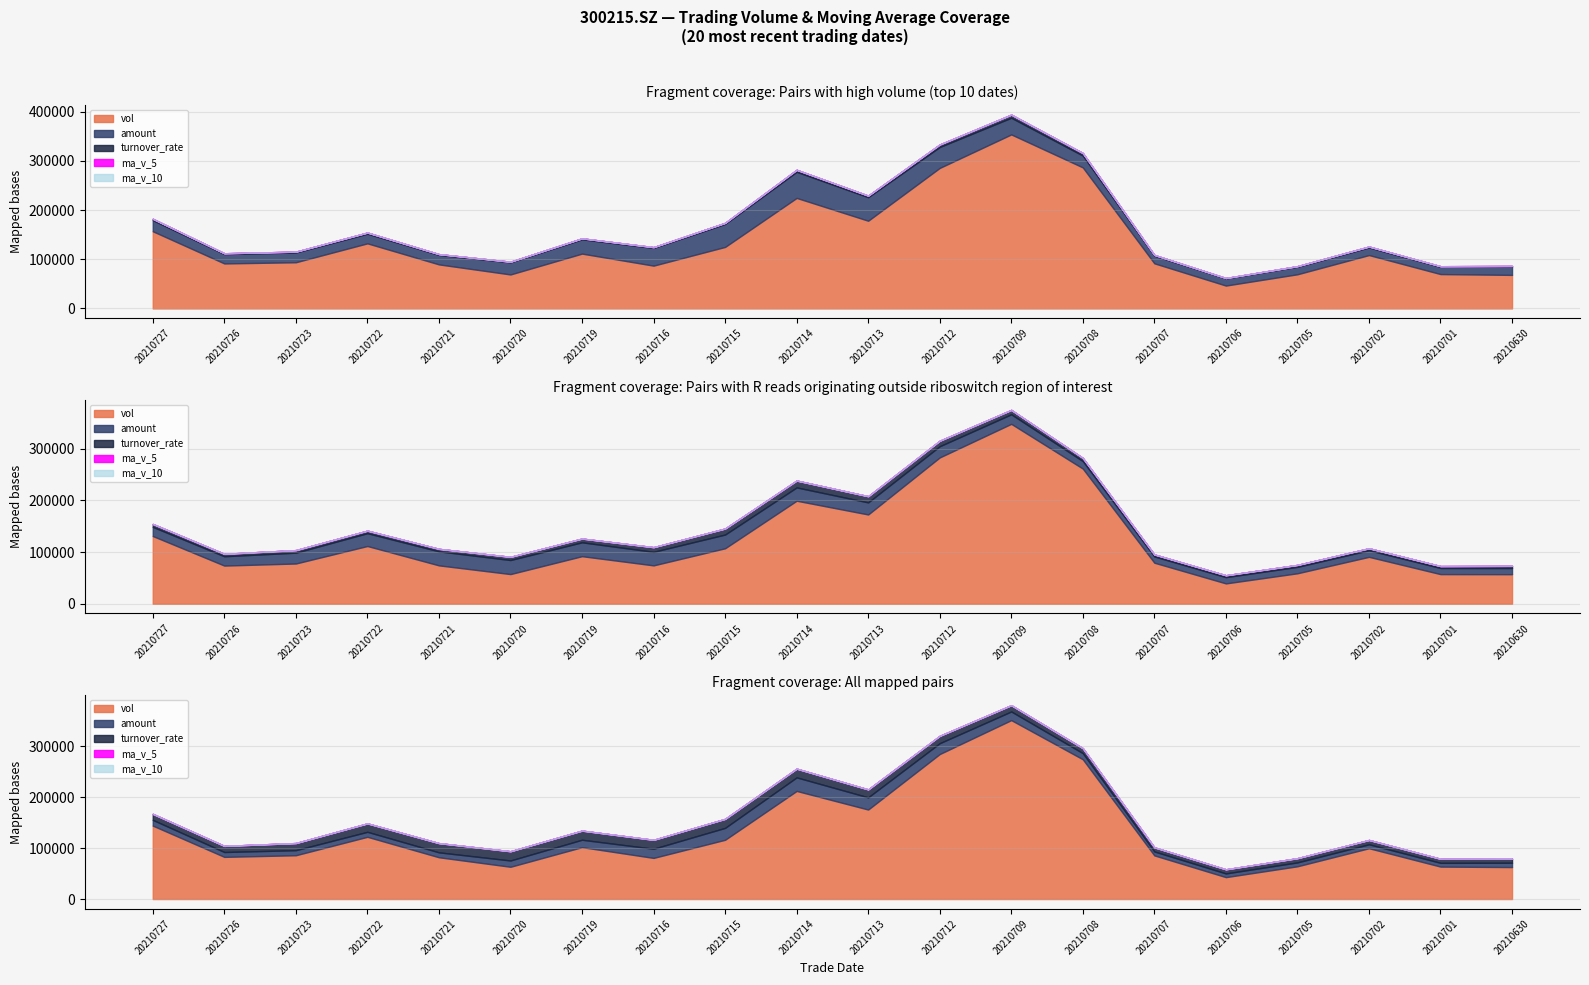

The ma_v_10 series shows 79407.2 at 20210701. True or false?

True